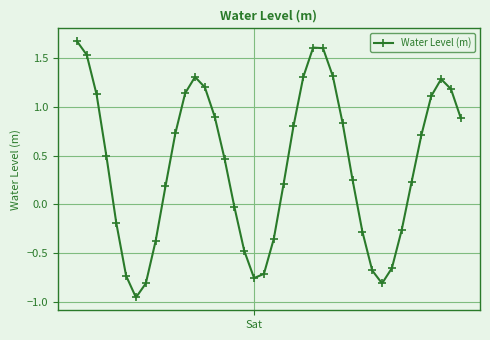

What is the difference between the maximum and minimum values?

2.6